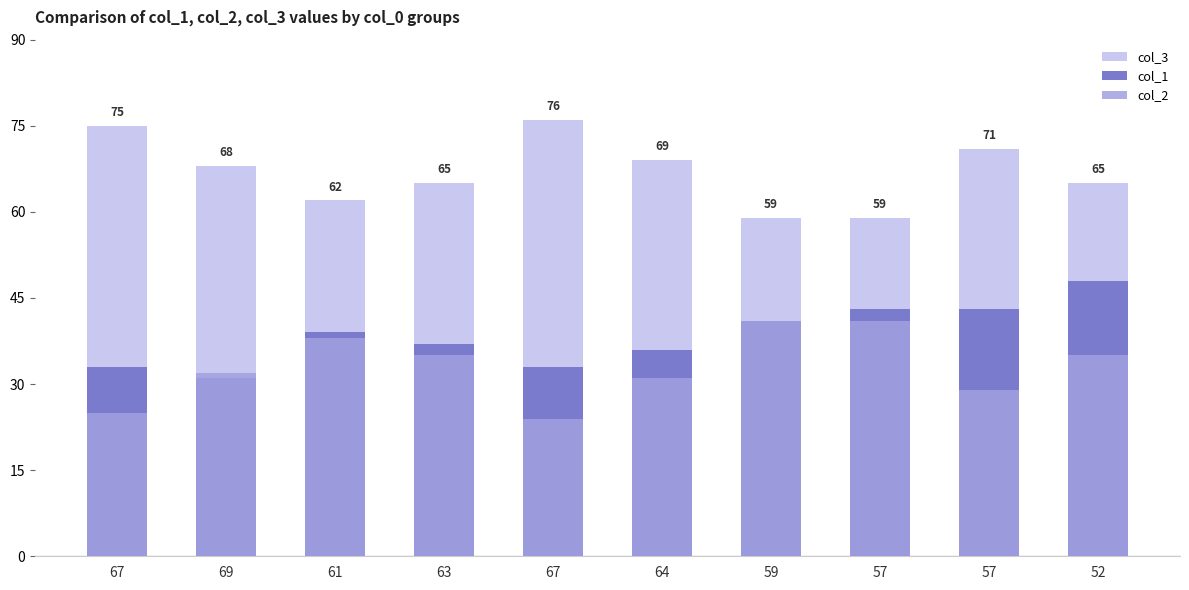

What is the label of the 5th bar from the right?

64